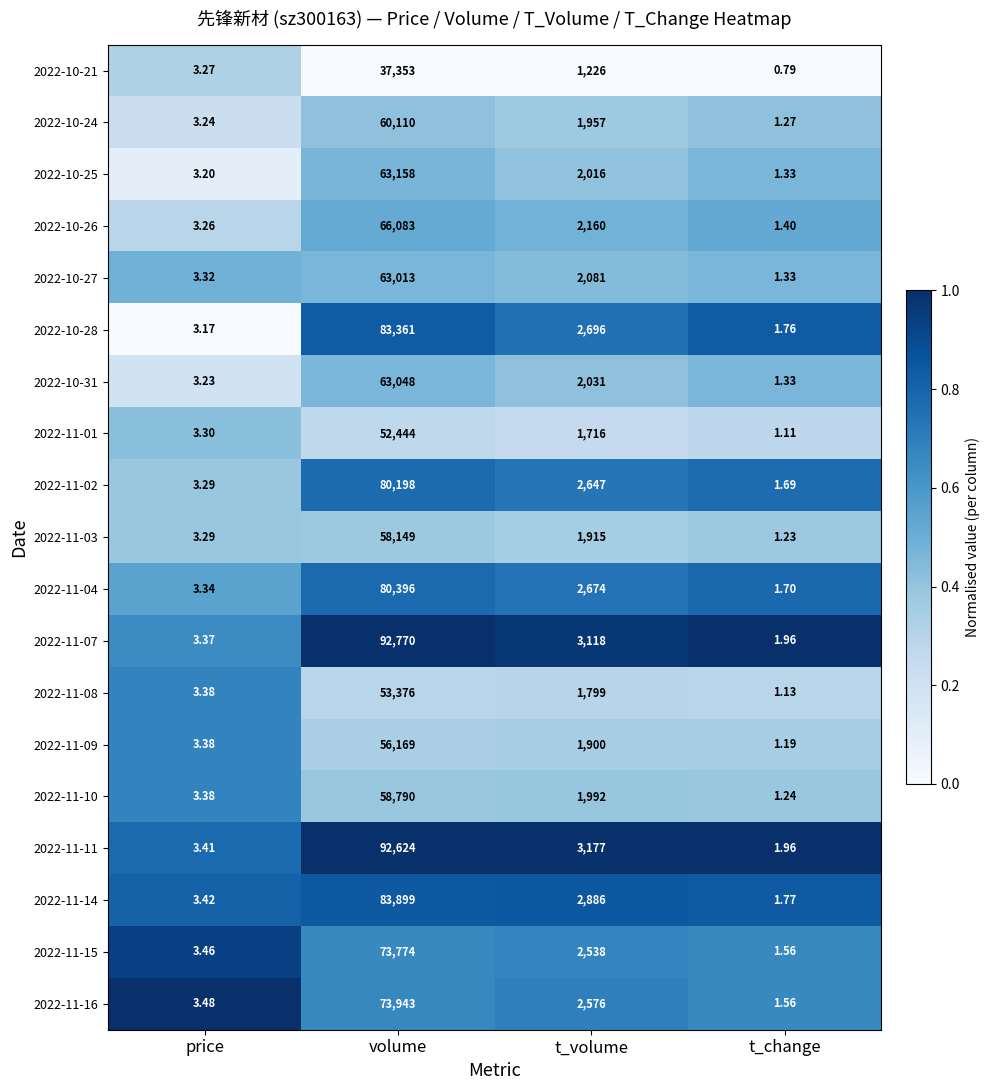

At which label does 2022-11-14 reach its minimum?

t_change